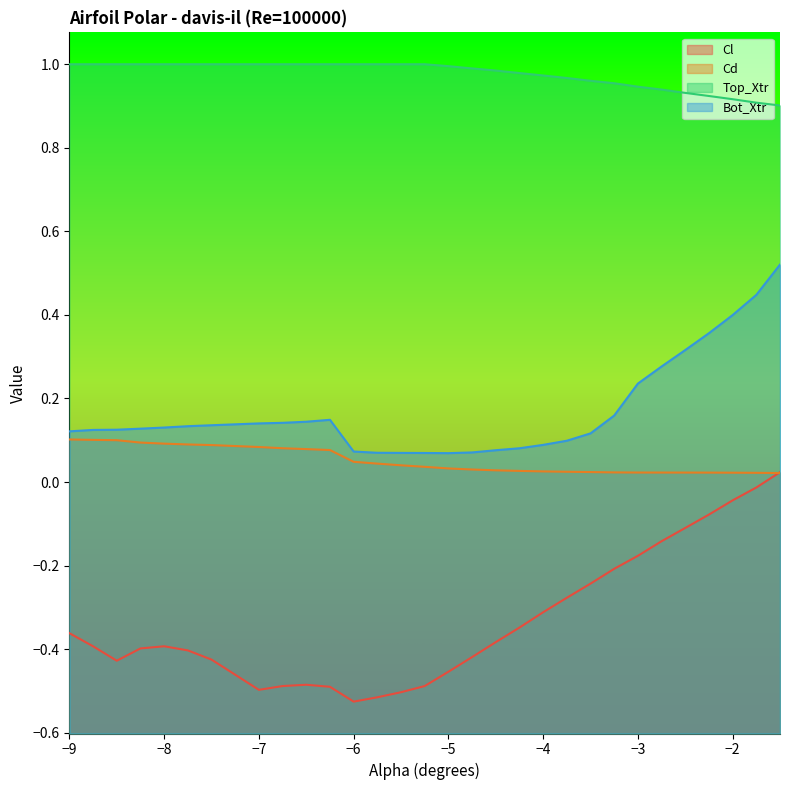

What is the average value of the Bot_Xtr series?

0.2